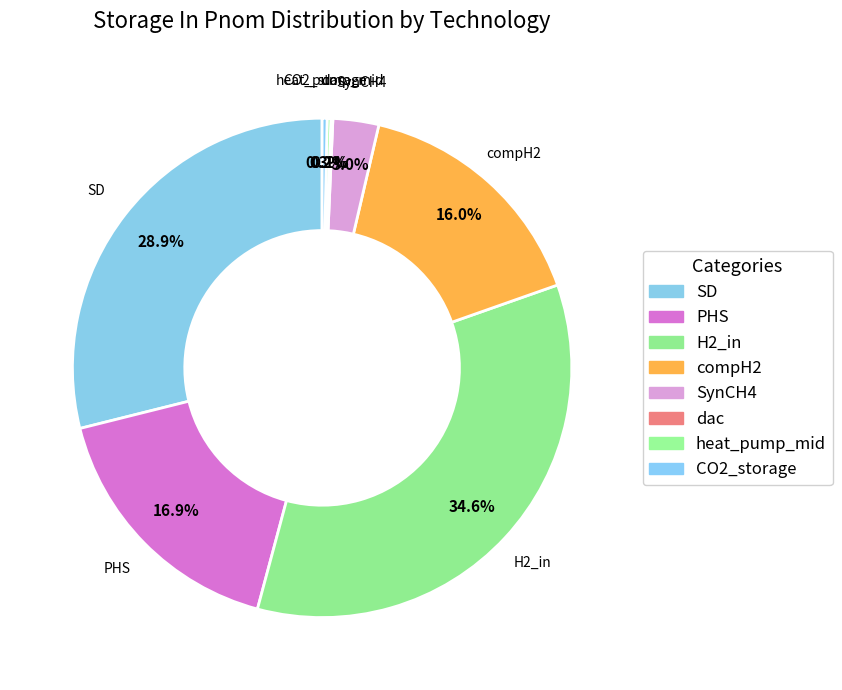

What percentage is the SynCH4 slice, to the nearest percent?

3%